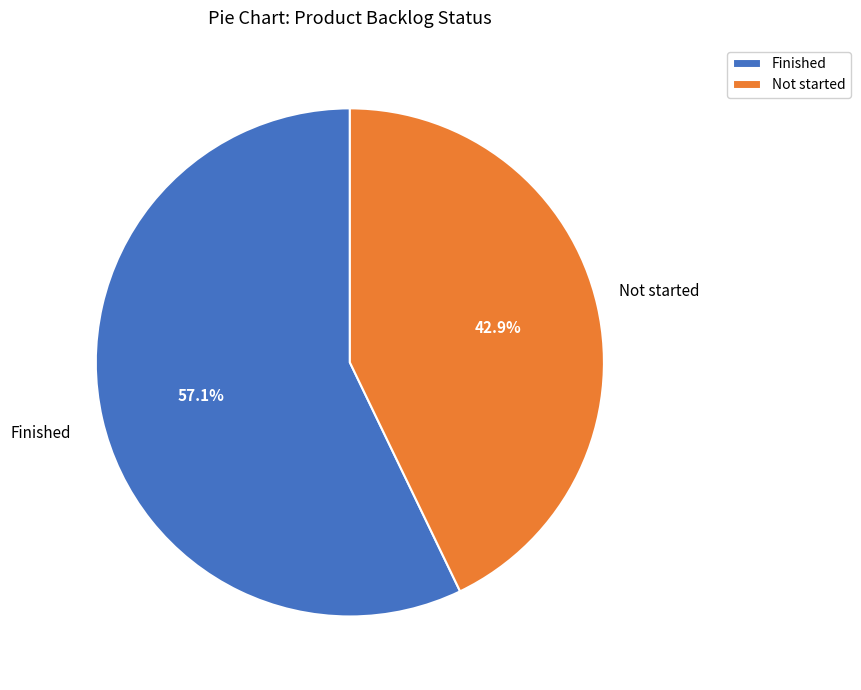

Approximately how many times larger is the value at Finished compared to Not started?

1.3